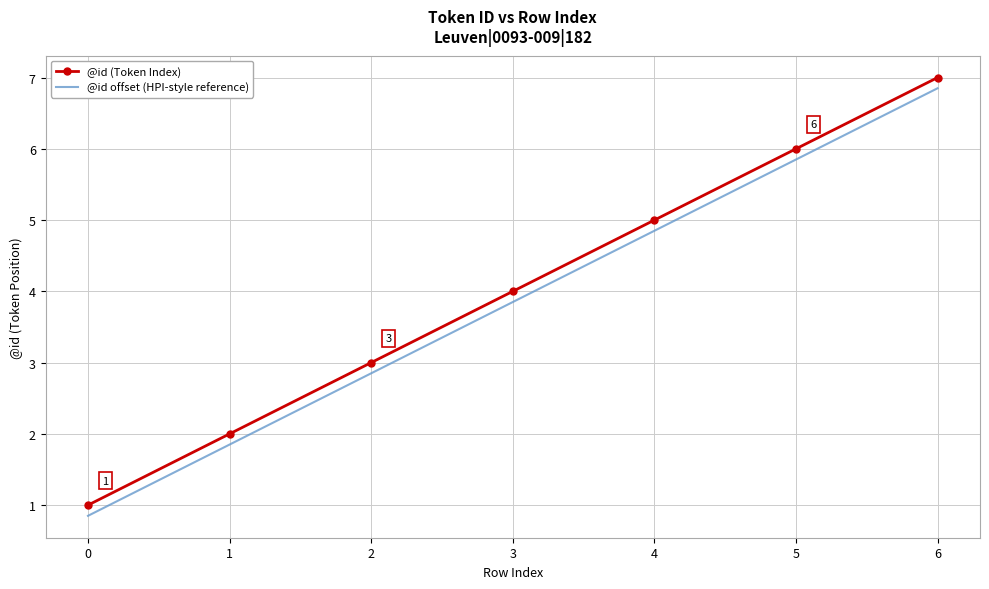

What are all the series names shown in the legend?

@id (Token Index), @id offset (HPI-style reference)